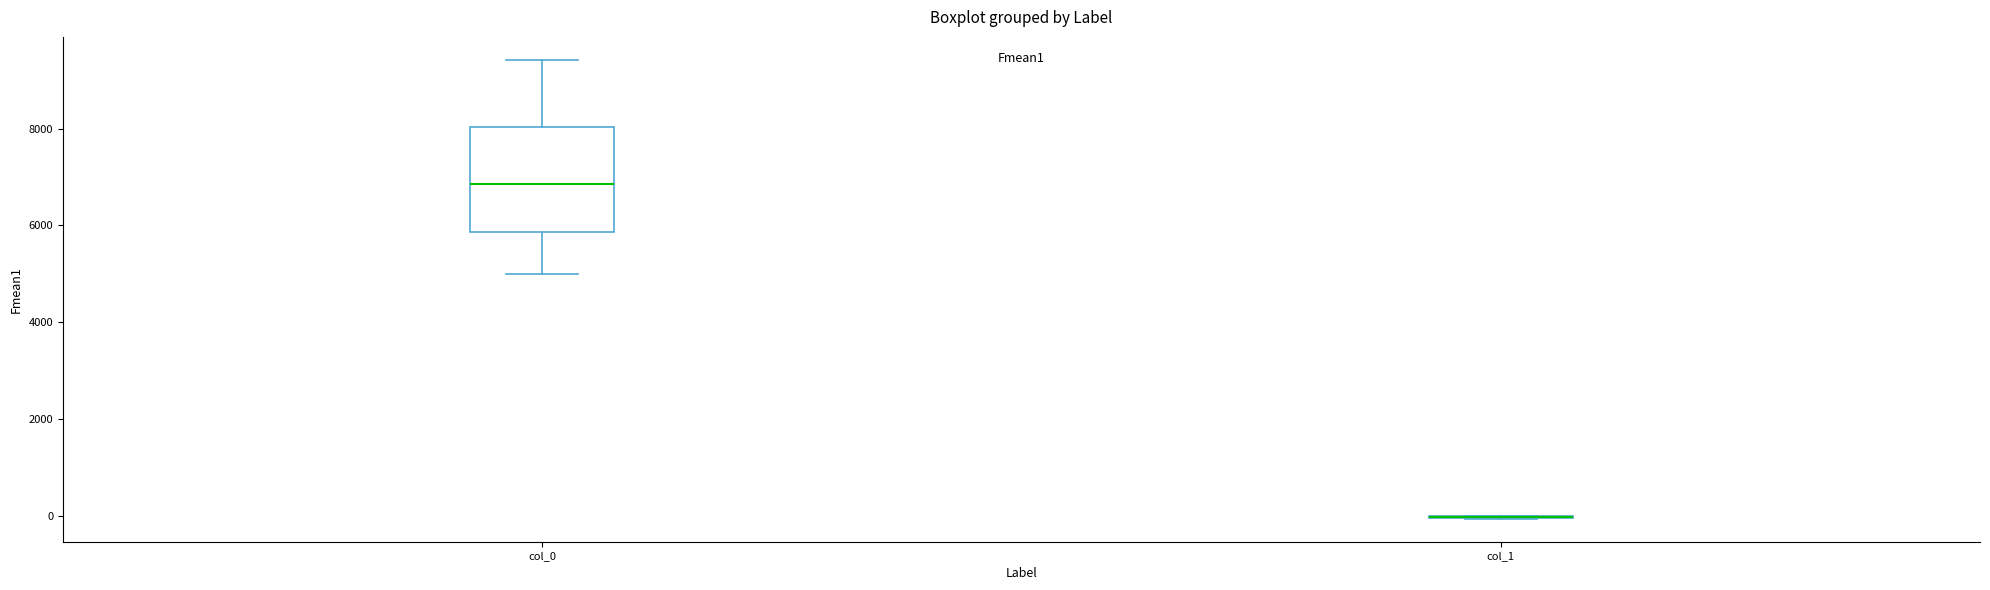

Reading left to right, transcribe this box plot: for each box, give where its median line is, the range the box spans, and where its two whiskers end, as read against the y-axis. The values are not printed on the chart, so give them approximately, as read against the axis.

col_0: median 6800, box 5800 to 8000, whiskers 5000 to 9400
col_1: box collapsed to a line at 0, whiskers 0 to 0